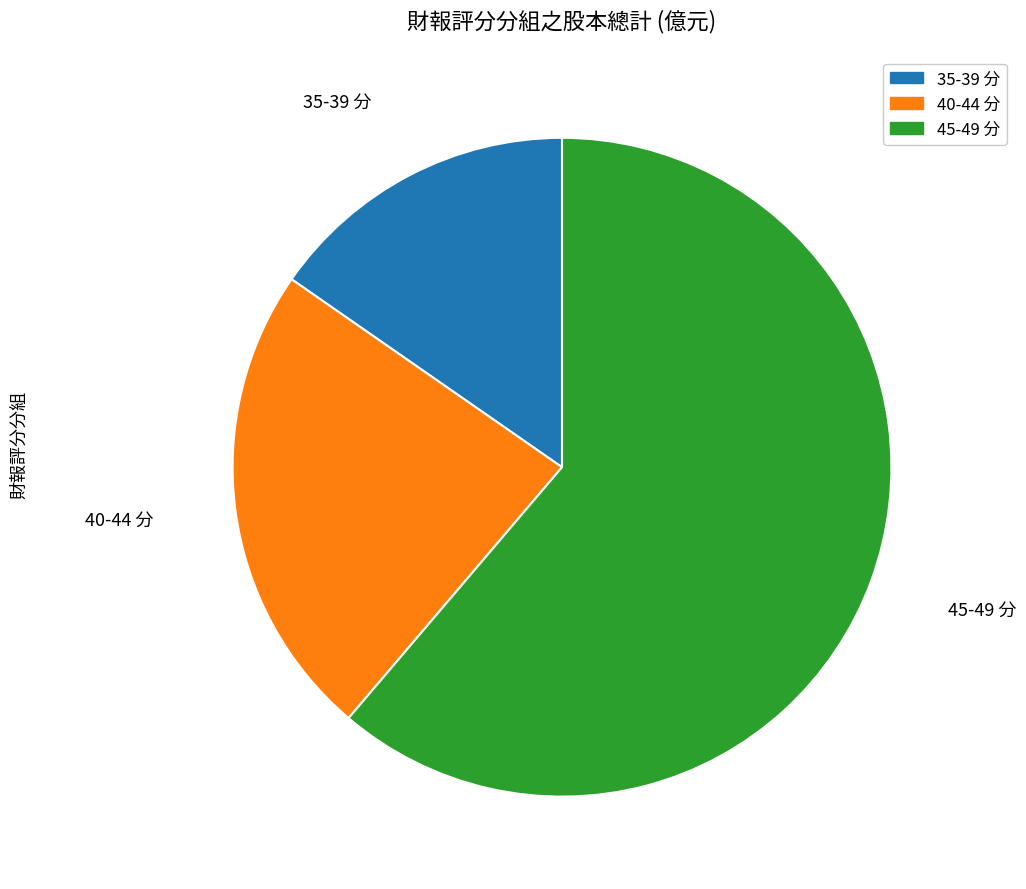

Does any single category account for the majority?

Yes